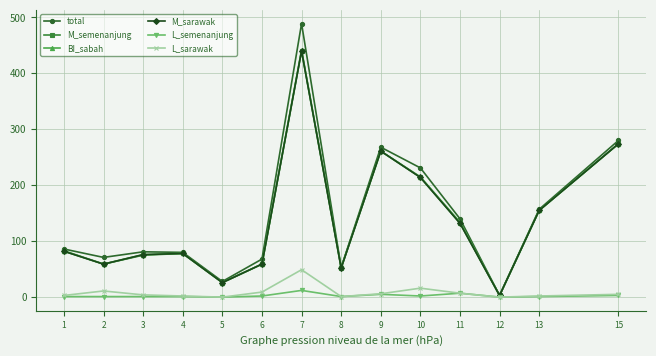

At which category is the sum across all series the highest?

7